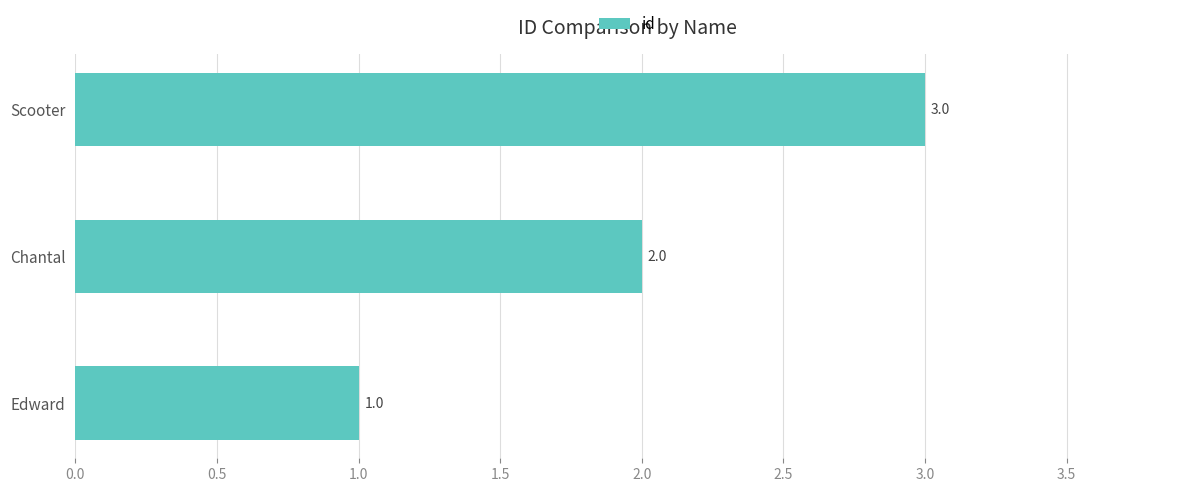

Count the values in the range 1 to 3.

3